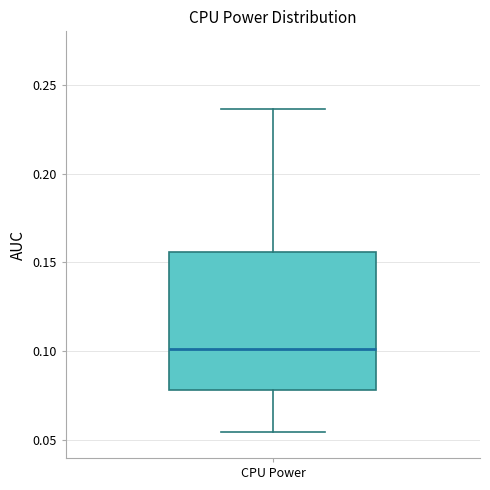

Read this box plot against the y-axis: the position of the median line, the range covered by the box, and the ends of both whiskers. The values are not printed on the chart, so give them approximately, as read against the axis.

median 0.100, box 0.080 to 0.155, whiskers 0.055 to 0.235